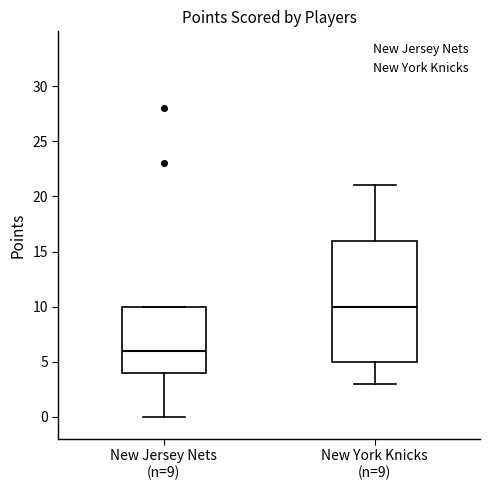

Where is the lower edge of the box for New Jersey Nets (n=9) on the y-axis? The values are not printed on the chart, so give them approximately, as read against the axis.

4